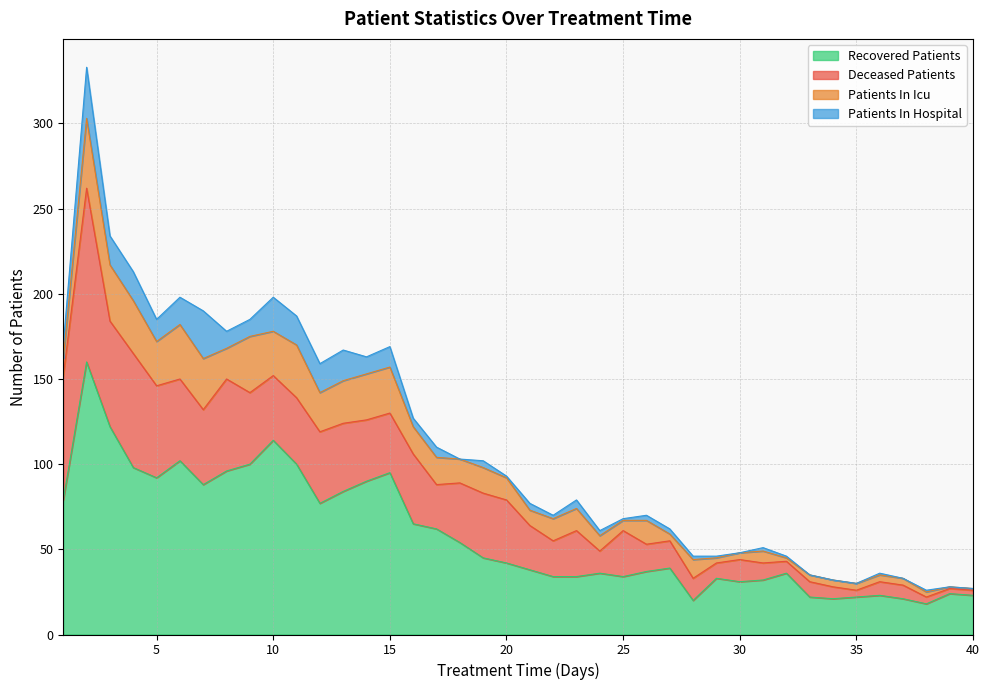

Which series has the largest total across all categories?

recovered_patients